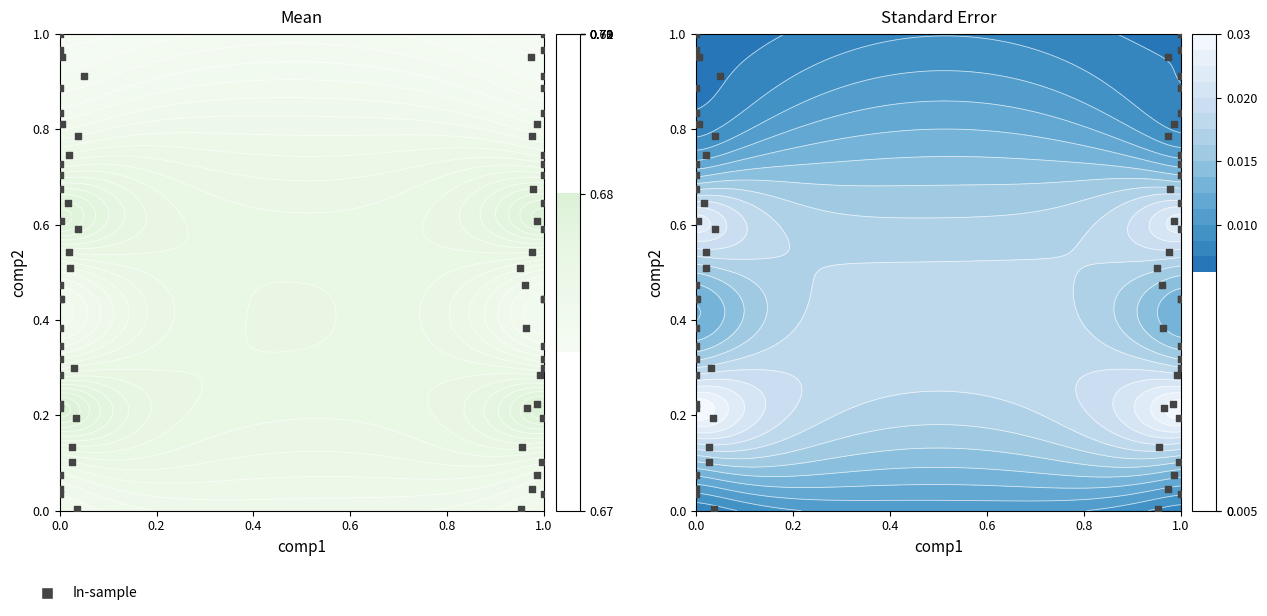

How many data points does each series have?

34